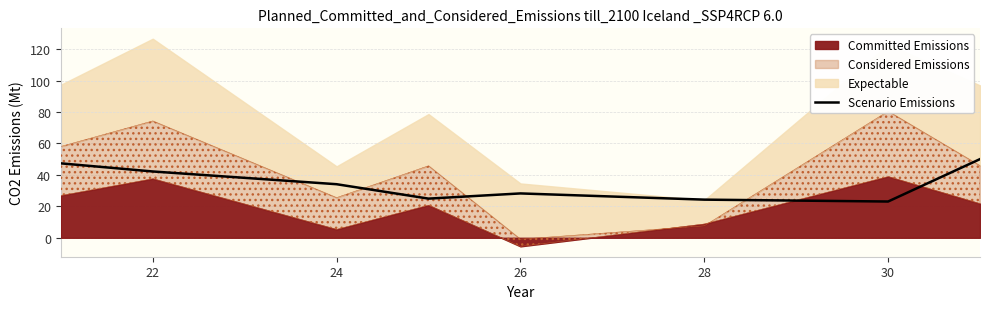

At which label is Scenario Emissions closest to 36?

24